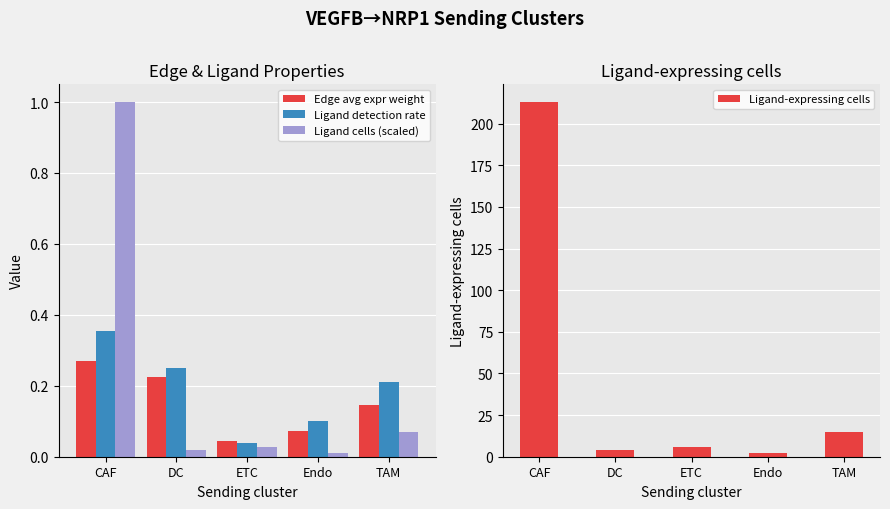

How many groups of bars are there?

5